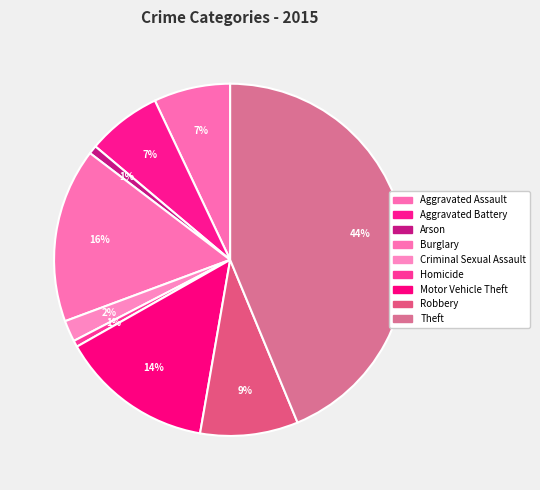

Is the sum of Arson and Burglary greater than half?

No